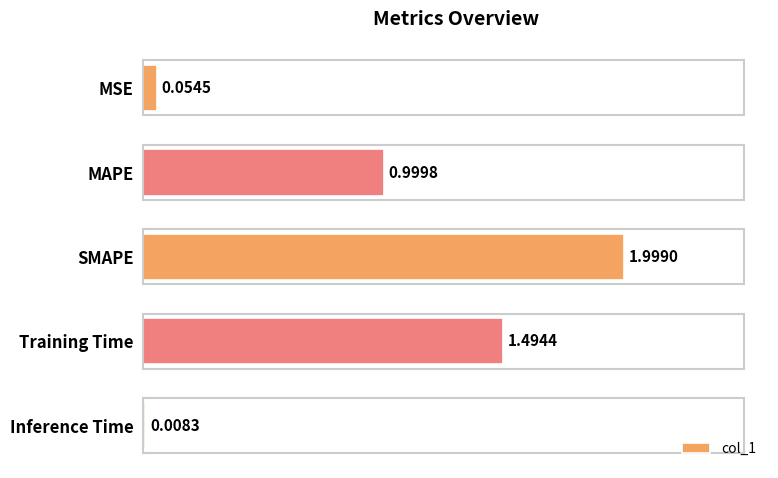

Where is the data nearest to the value 1?

MAPE